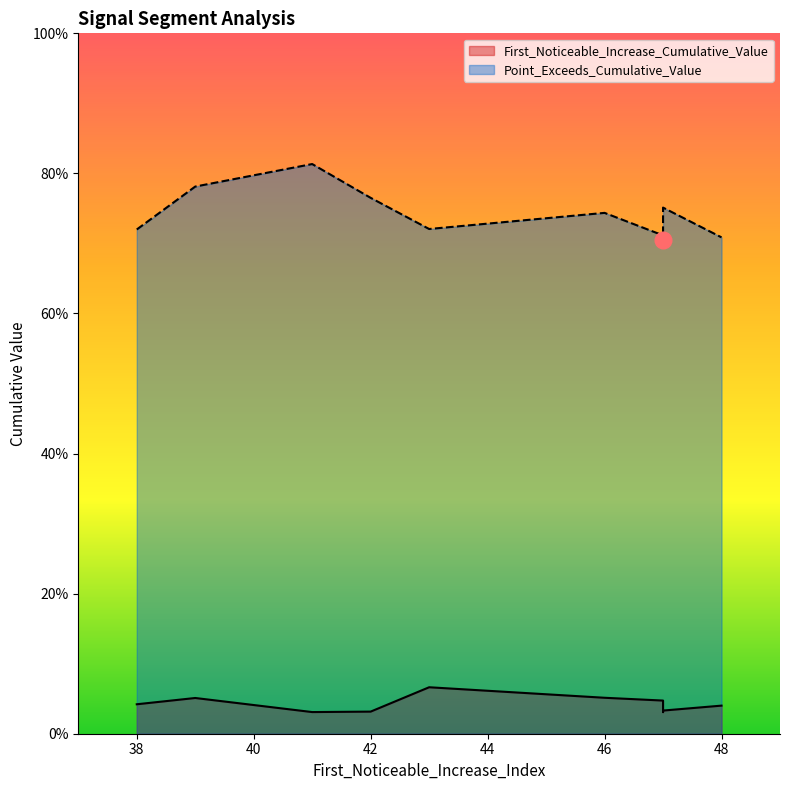

List the series in order of their overall mean, lowest first.

First_Noticeable_Increase_Cumulative_Value, Point_Exceeds_Cumulative_Value